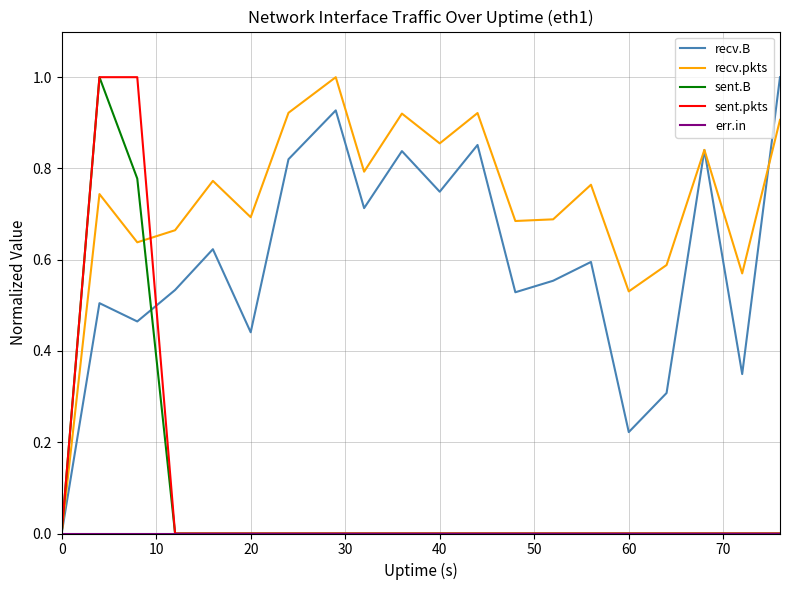

Which series has the largest total across all categories?

recv.pkts